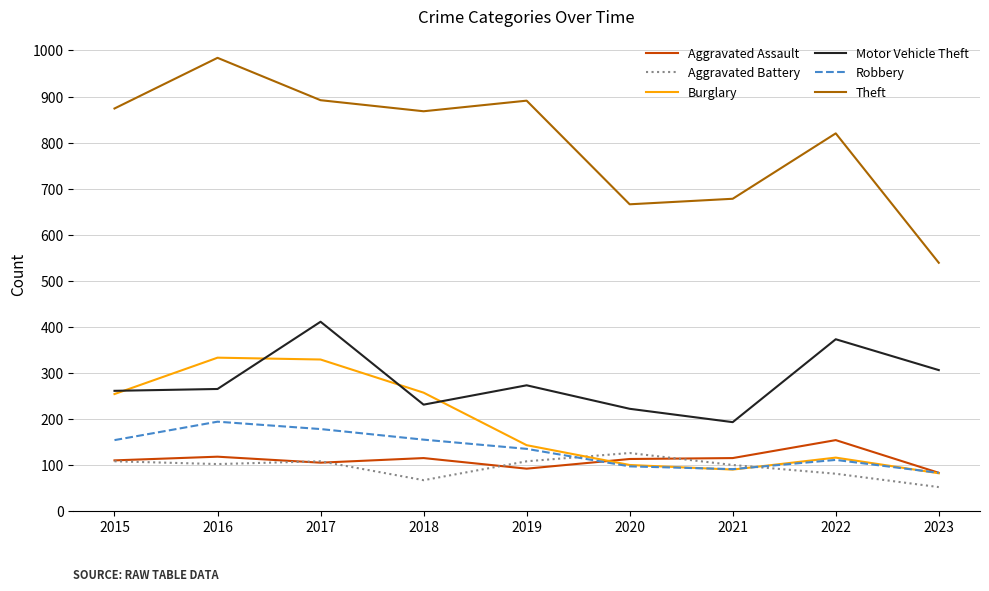

What is the approximate value of Aggravated Assault at 2023?

83